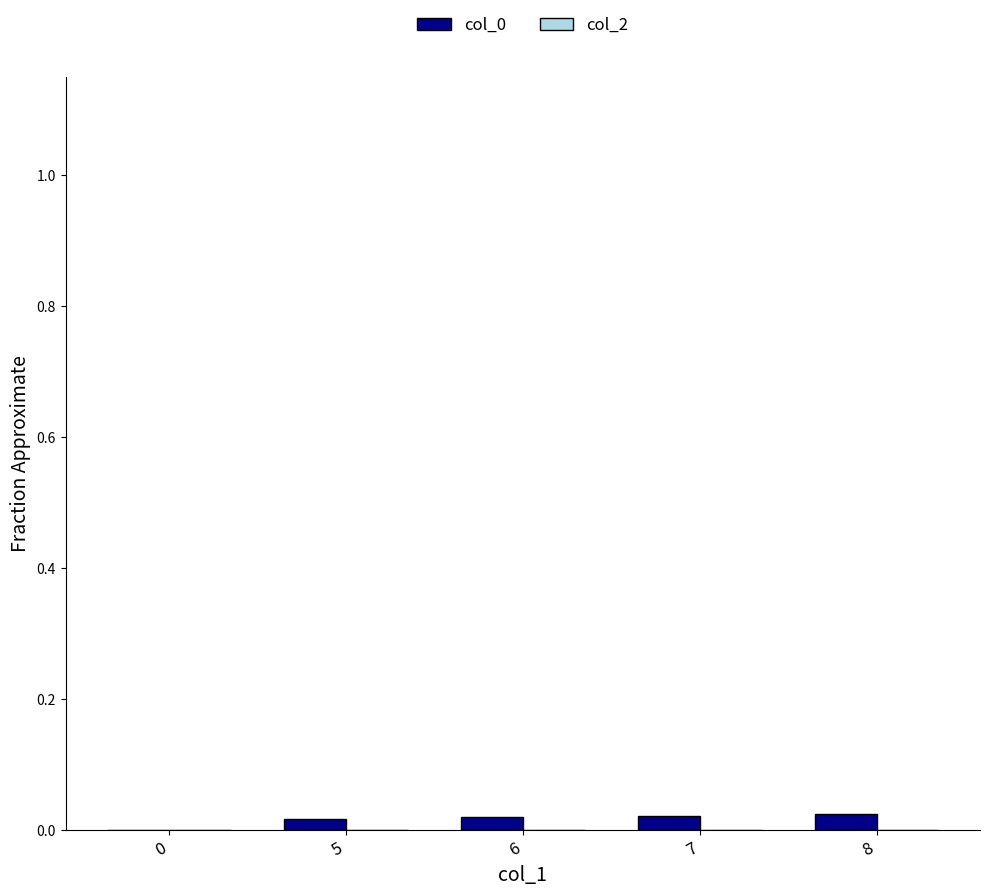

The chart shows a value of 0.0 at 5. True or false?

True